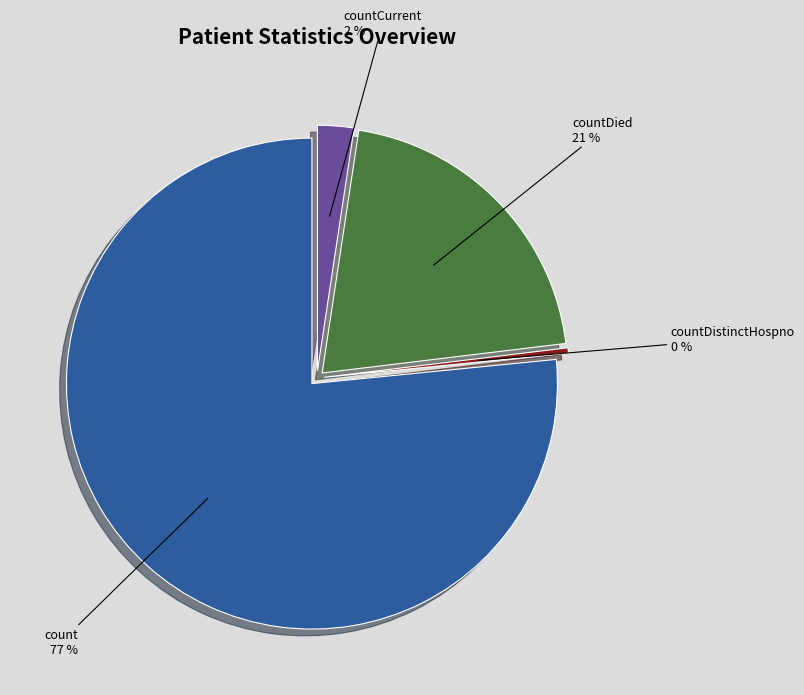

To the nearest percent, what portion does count represent?

77%